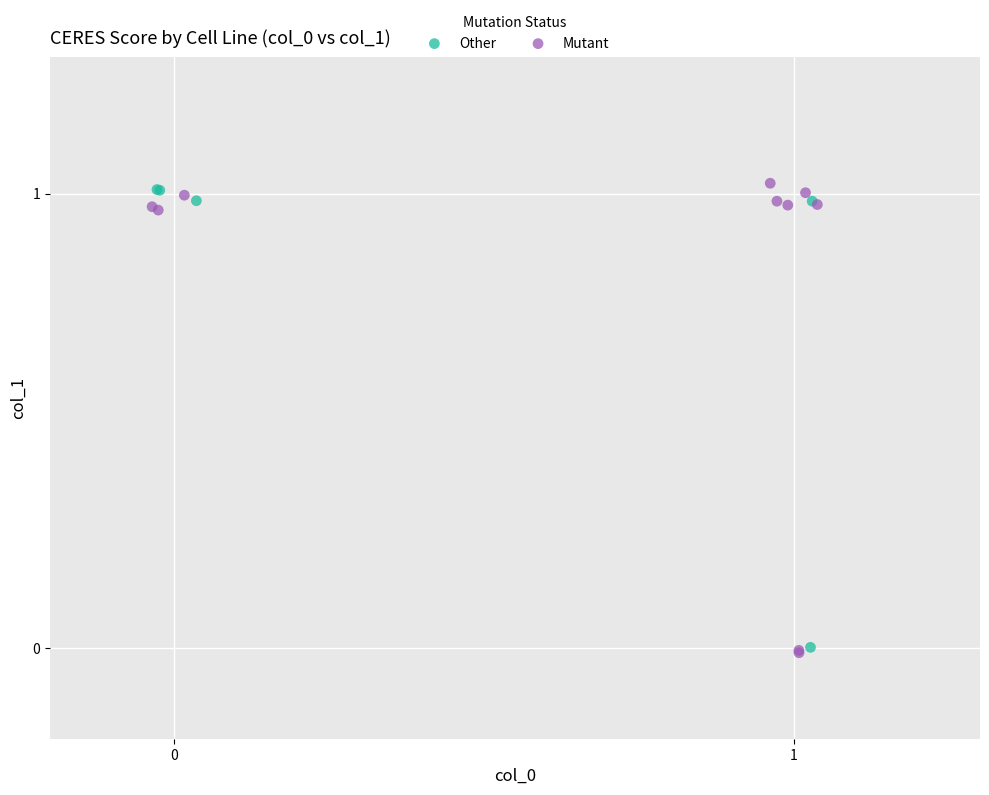

Which series reaches the maximum Y coordinate?

Mutant